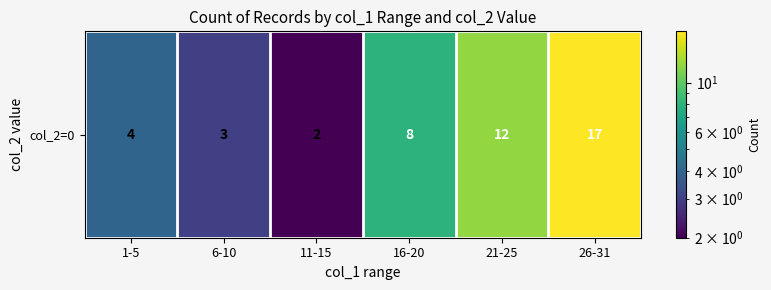

Rank the categories by value from lowest to highest.

11-15, 6-10, 1-5, 16-20, 21-25, 26-31